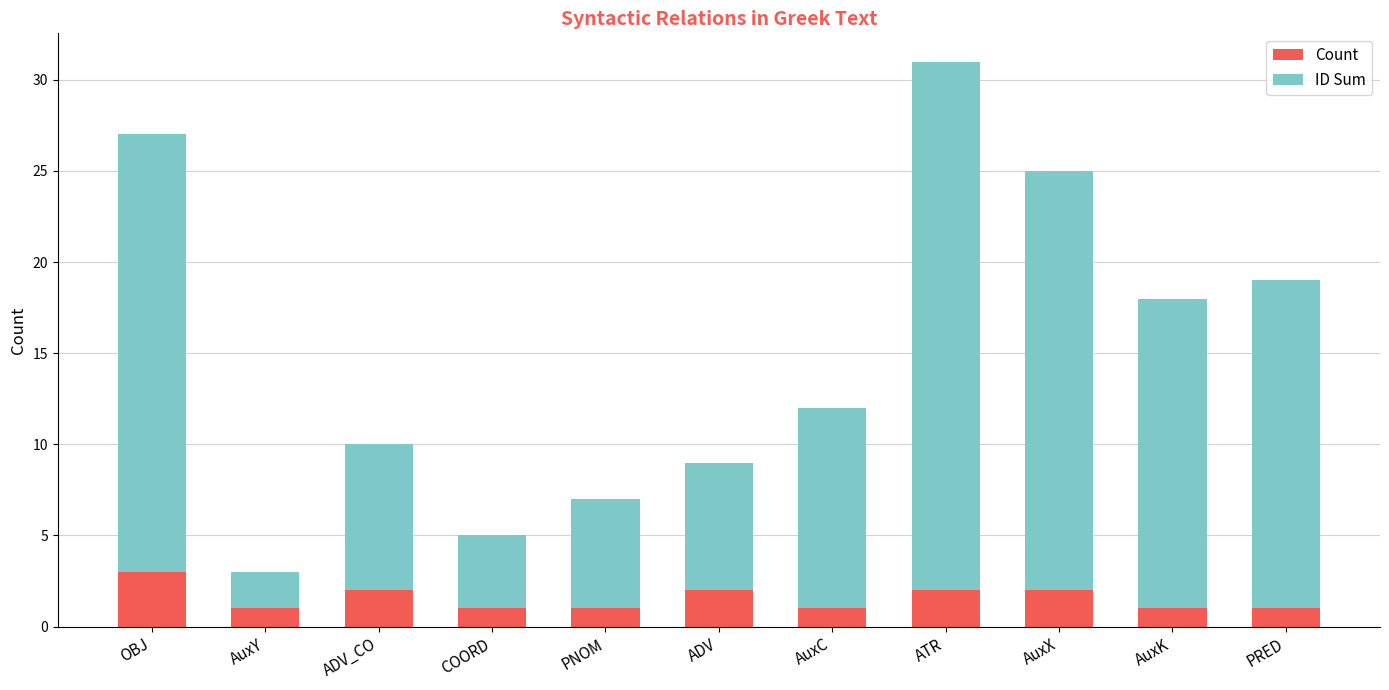

Count the number of data series in this chart.

2